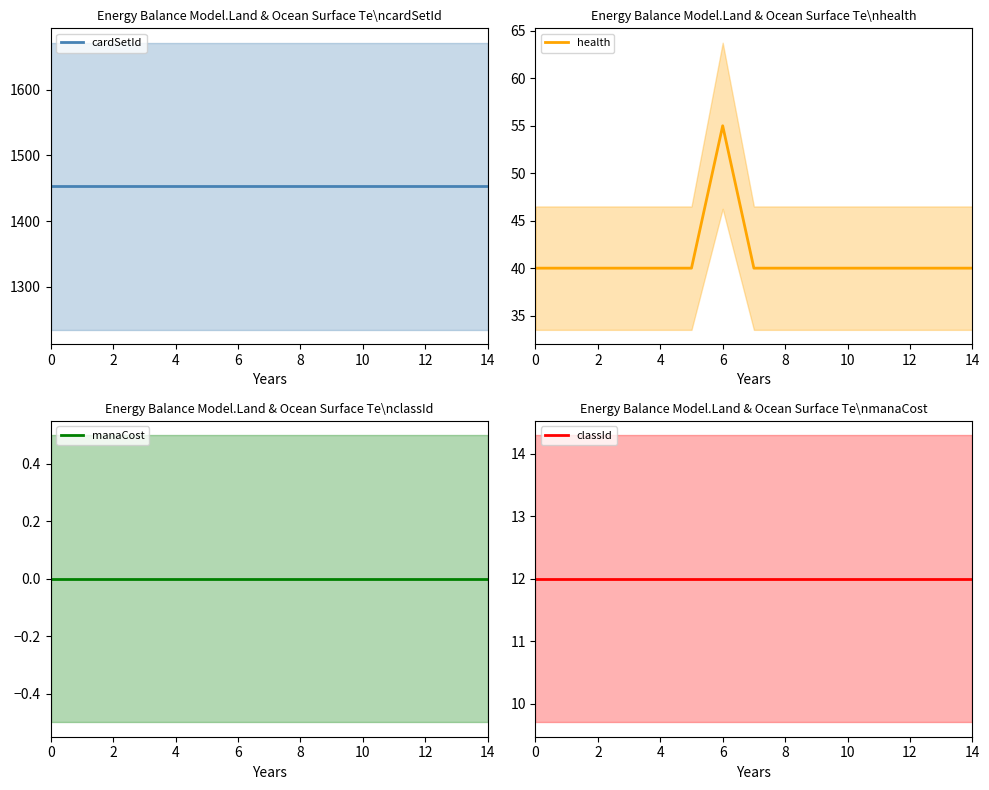

Which series has the largest range (max minus min)?

health